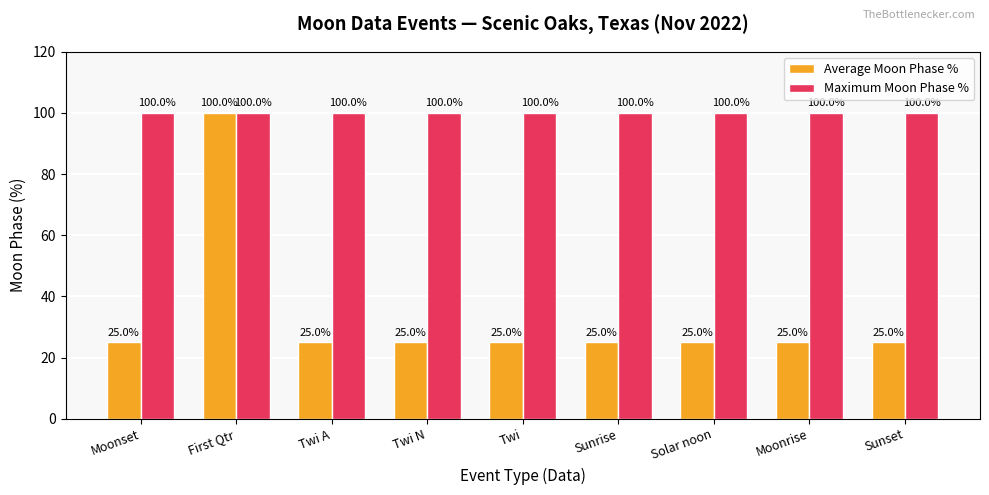

At which category is the sum across all series the highest?

First Qtr